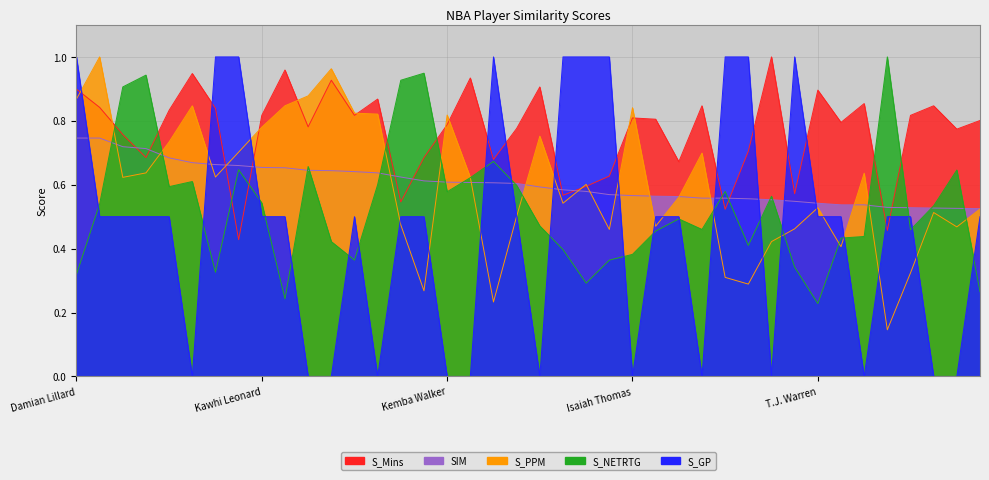

True or false: S_Mins has more than 1 interior local peaks.

True